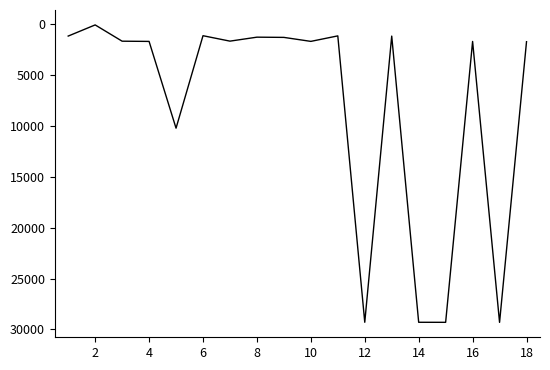

What is the difference between the maximum and minimum values?

29213